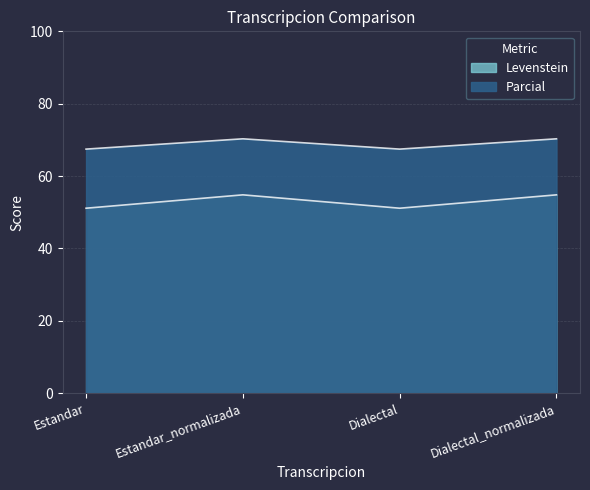

True or false: Parcial has a value of 67.5 at Dialectal.

True